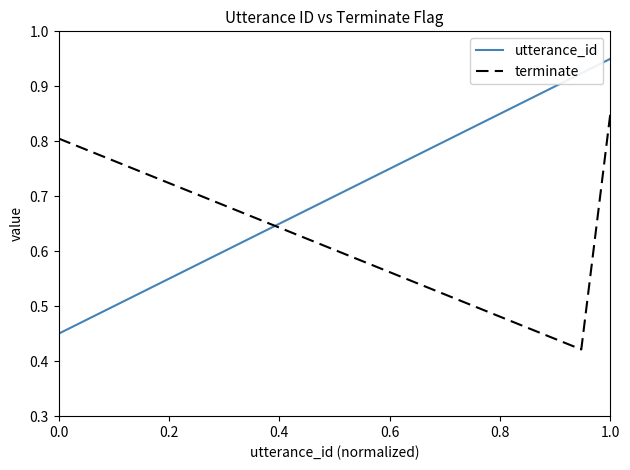

Rank the series by their maximum value, from lowest to highest.

terminate, utterance_id